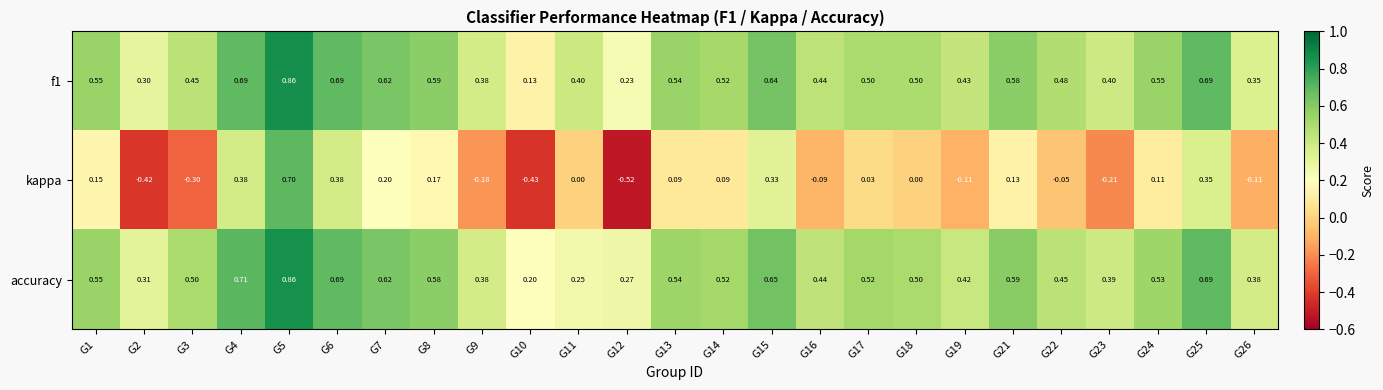

Between G14 and G22, which series saw the biggest shift?

kappa